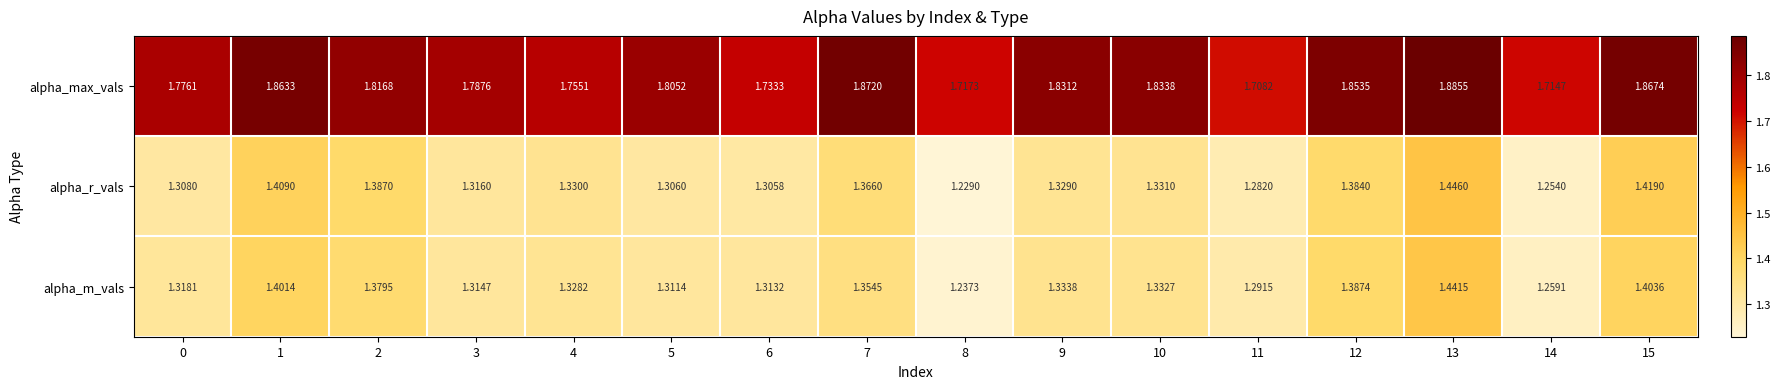

Which series has the largest range (max minus min)?

alpha_r_vals